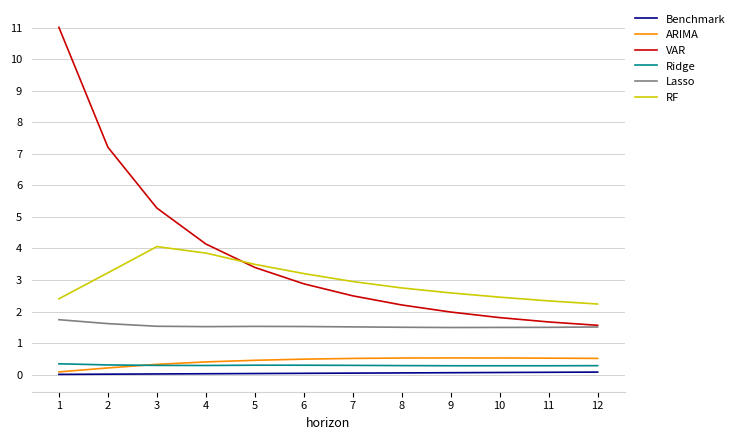

Which series has the largest range (max minus min)?

VAR